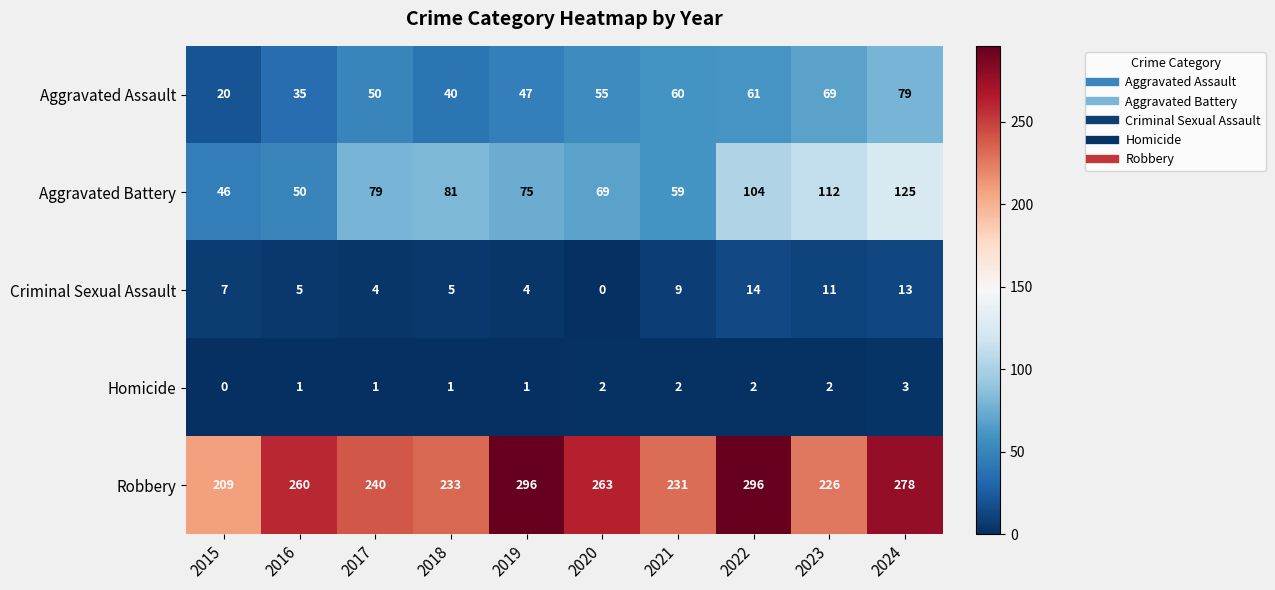

What is the average value of the Criminal Sexual Assault series?

7